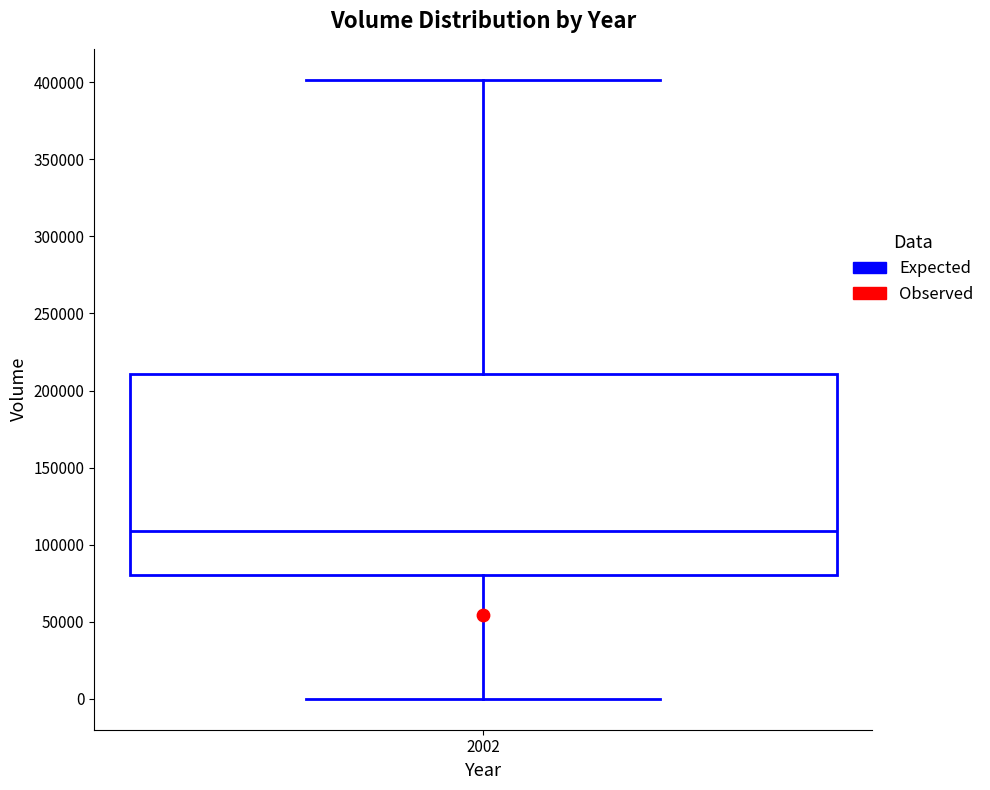

Where does the upper whisker of the box at x = 2002 end on the y-axis? The values are not printed on the chart, so give them approximately, as read against the axis.

400000